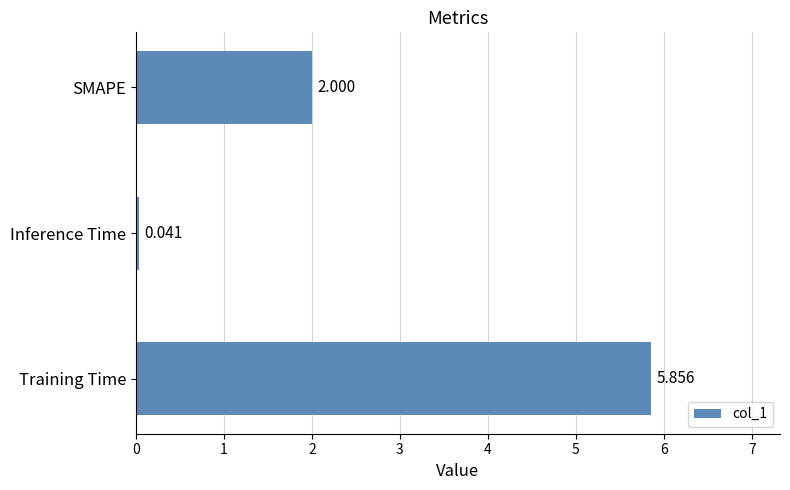

Which category has the lowest value across all series?

Inference Time